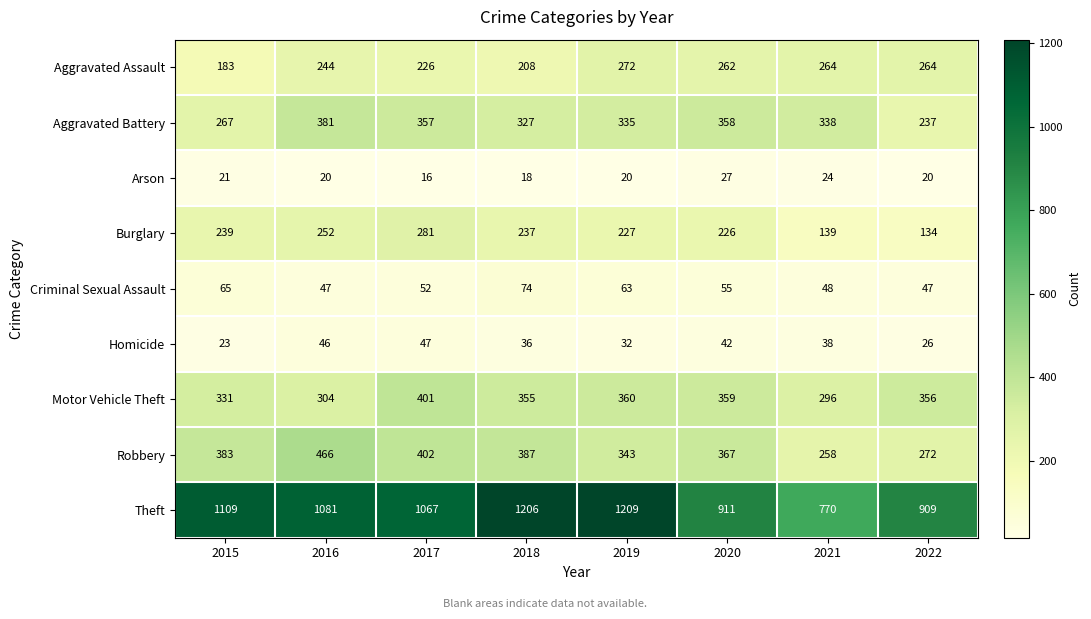

Rank the series at 2015 from highest to lowest value.

Theft, Robbery, Motor Vehicle Theft, Aggravated Battery, Burglary, Aggravated Assault, Criminal Sexual Assault, Homicide, Arson